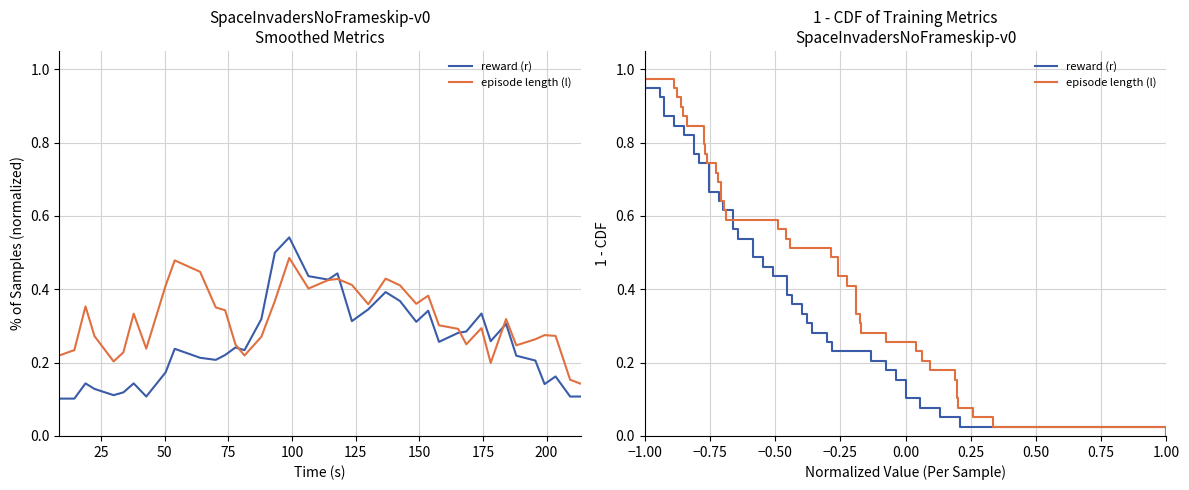

True or false: reward (r) and episode length (l) cross at least once.

False